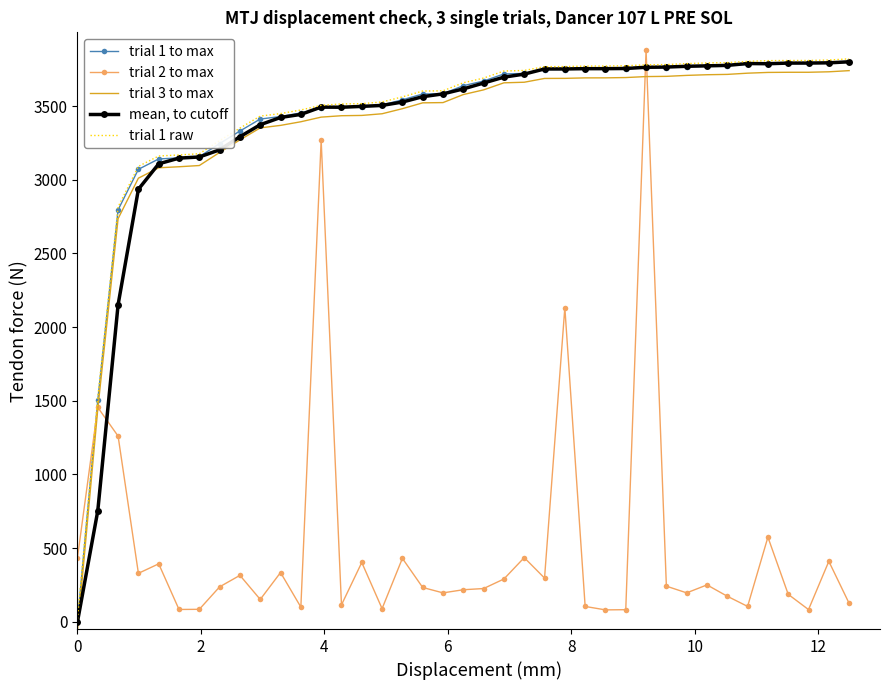

What is the highest value of the trial 3 to max series?

3740.0